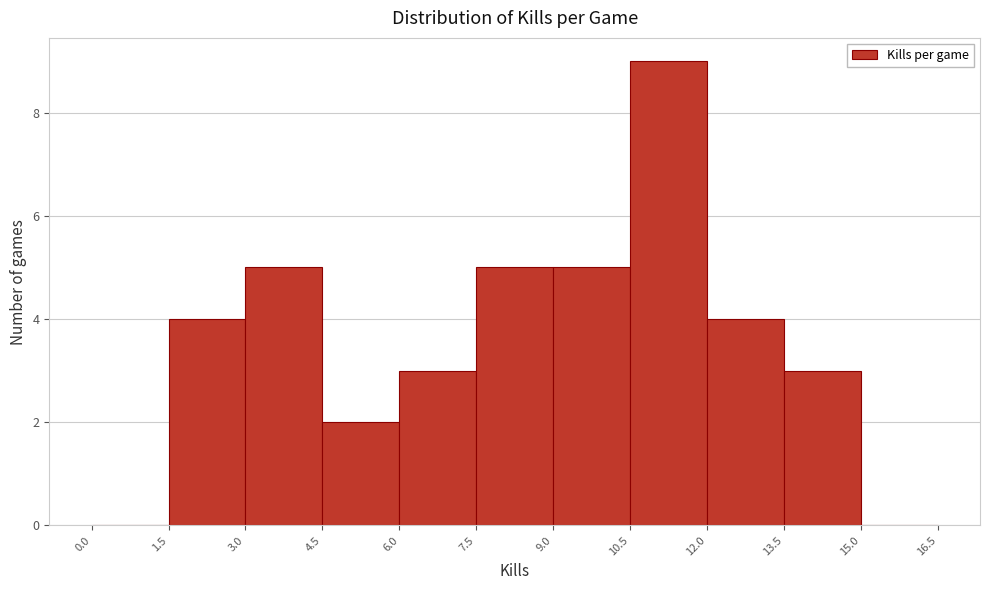

Reading left to right, list every bar in this chart as the range it spans on the x-axis followed by its height. The values are not printed on the chart, so give them approximately, as read against the axis.

0.0 to 1.5: 0
1.5 to 3.0: 4
3.0 to 4.5: 5
4.5 to 6.0: 2
6.0 to 7.5: 3
7.5 to 9.0: 5
9.0 to 10.5: 5
10.5 to 12.0: 9
12.0 to 13.5: 4
13.5 to 15.0: 3
15.0 to 16.5: 0